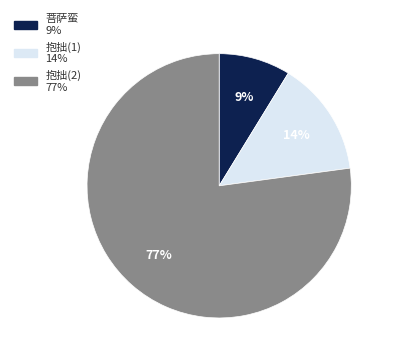

To the nearest percent, what is the difference between the largest and smallest slice percentages?

68%